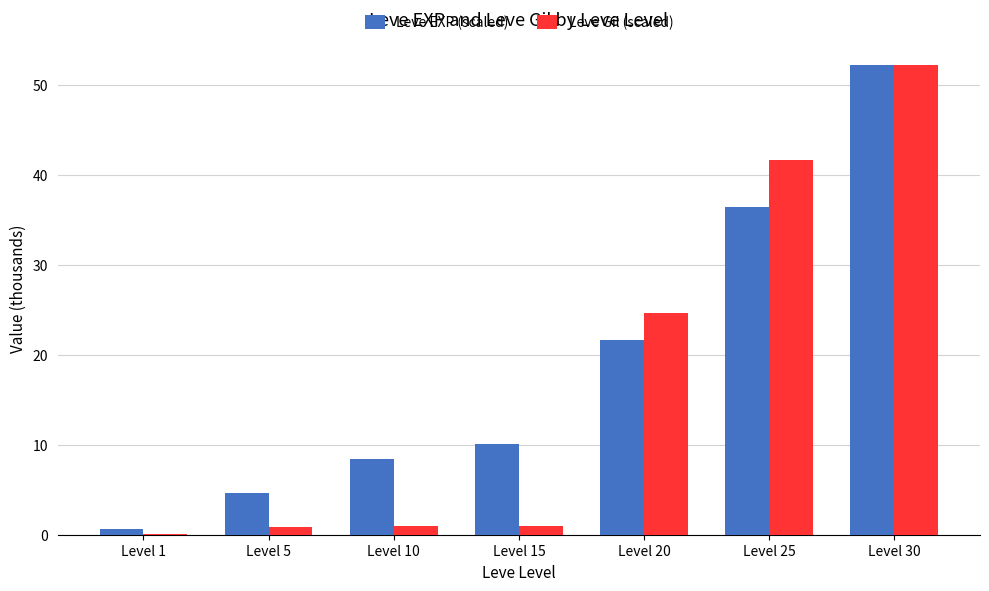

Which series has the largest range (max minus min)?

Leve Gil (scaled)